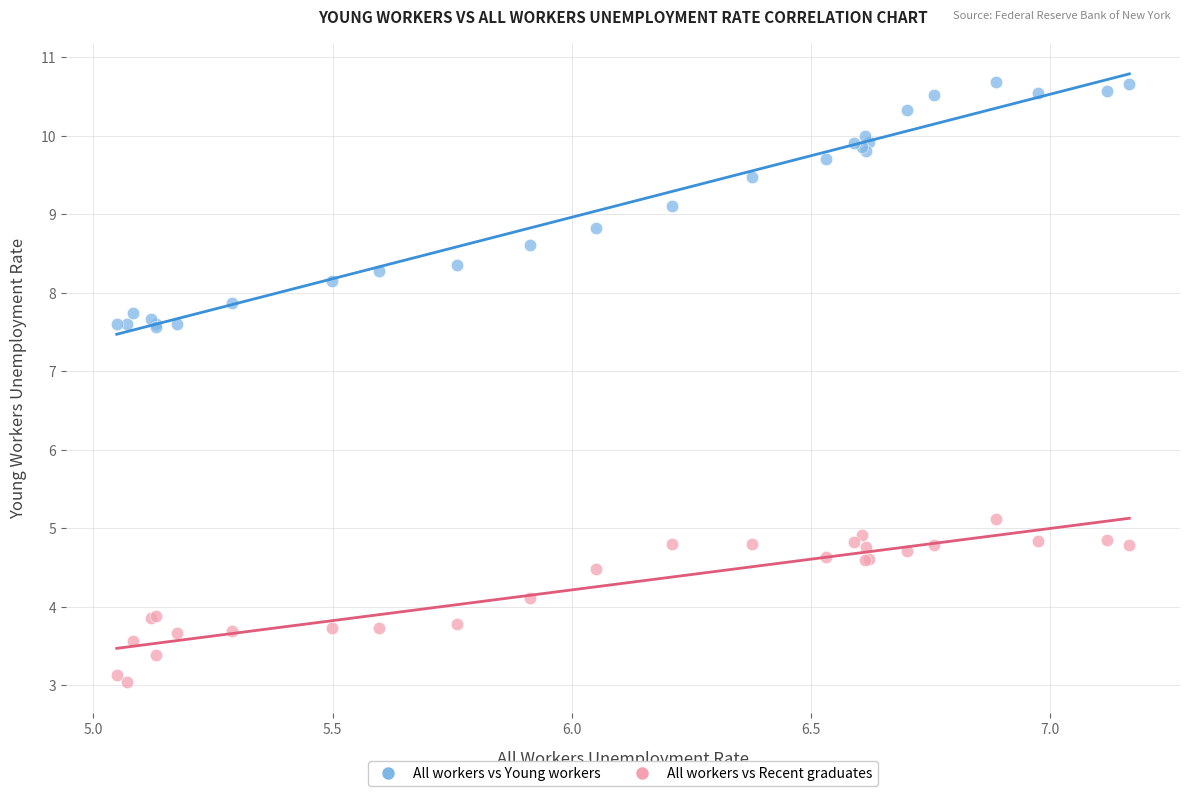

Which series has the widest spread of Y values?

All workers vs Young workers